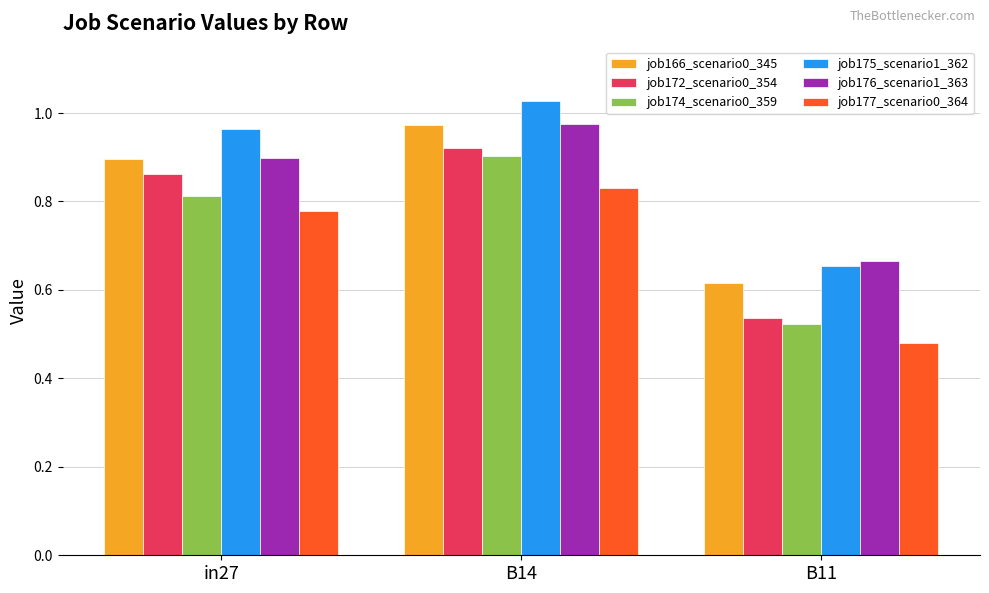

How many bars are there in total?

18